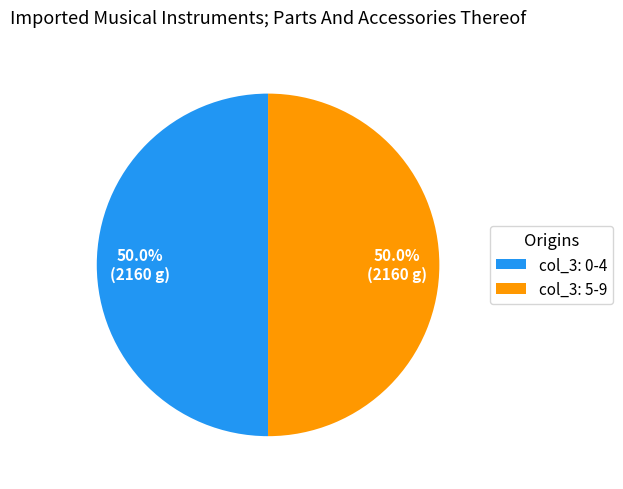

Combined, do col_3: 5-9 and col_3: 0-4 account for over 50%?

Yes